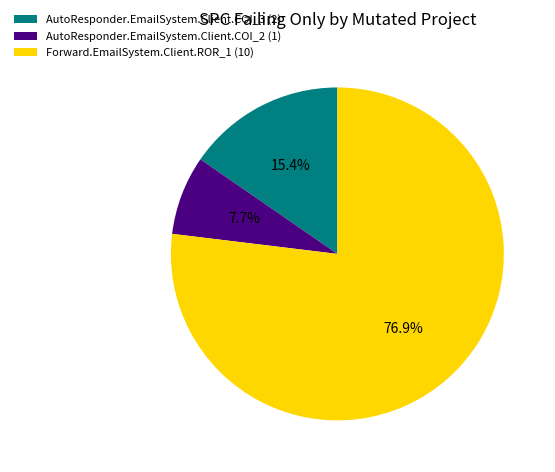

What percentage is the AutoResponder.EmailSystem.Client.COI_3 slice, to the nearest percent?

15%